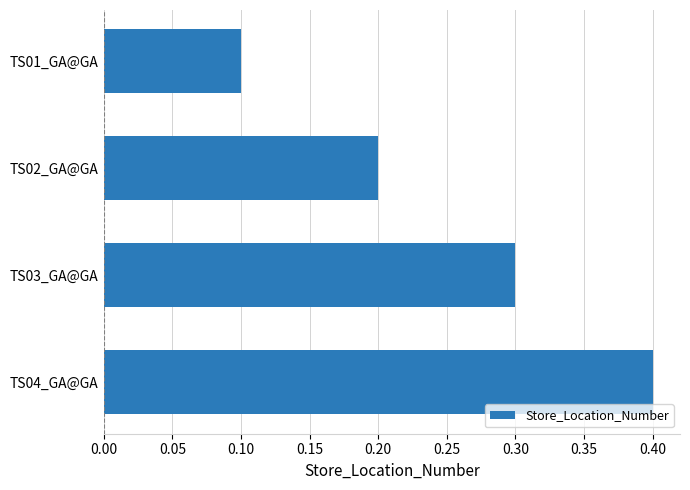

What is the sum of all values?

1.0